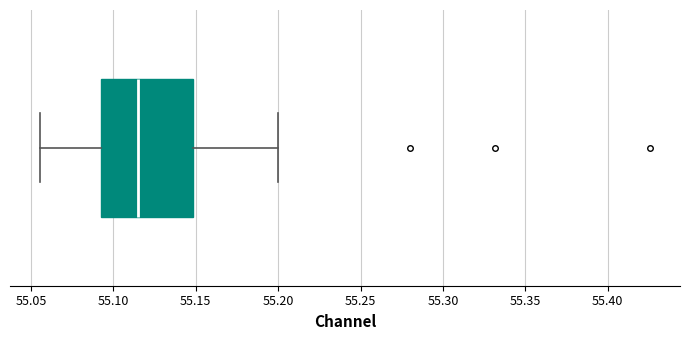

Read this box plot against the x-axis: the position of the median line, the range covered by the box, and the ends of both whiskers. The values are not printed on the chart, so give them approximately, as read against the axis.

median 55.115, box 55.095 to 55.150, whiskers 55.055 to 55.200